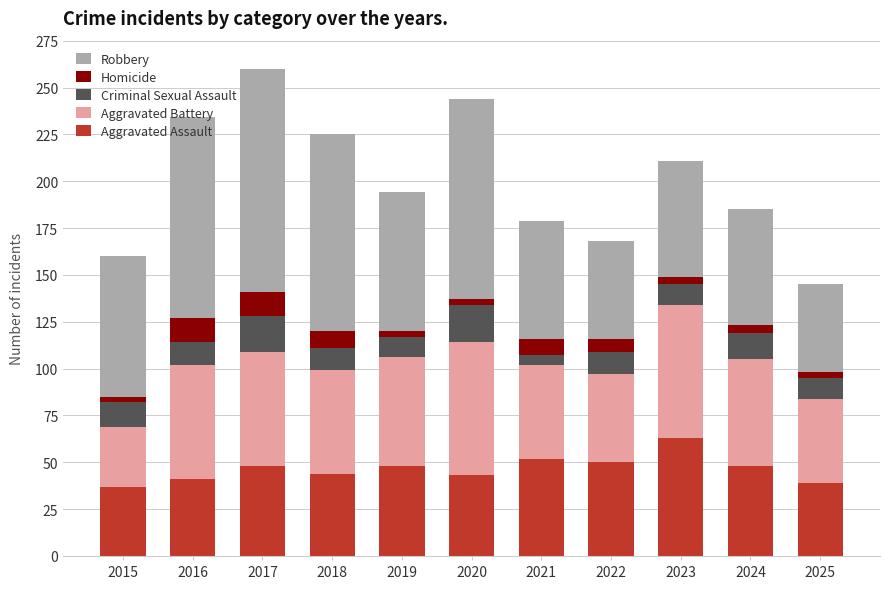

Is it true that Aggravated Assault equals 29 at 2019?

False